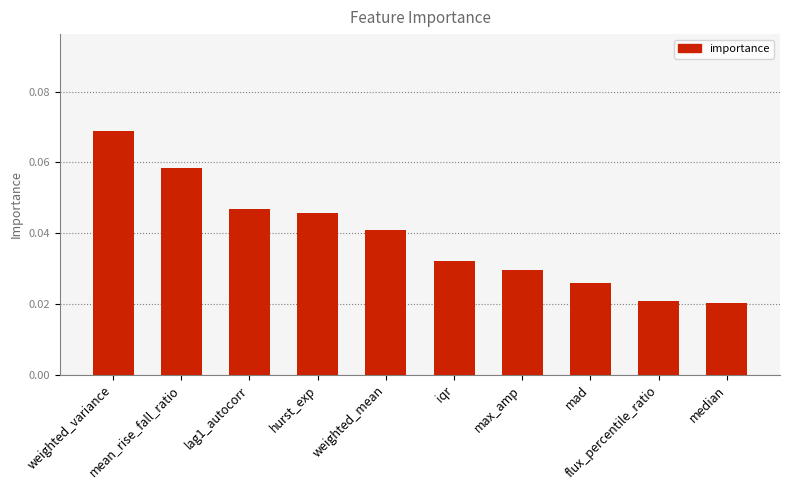

Count the values in the range 0 to 1.

10